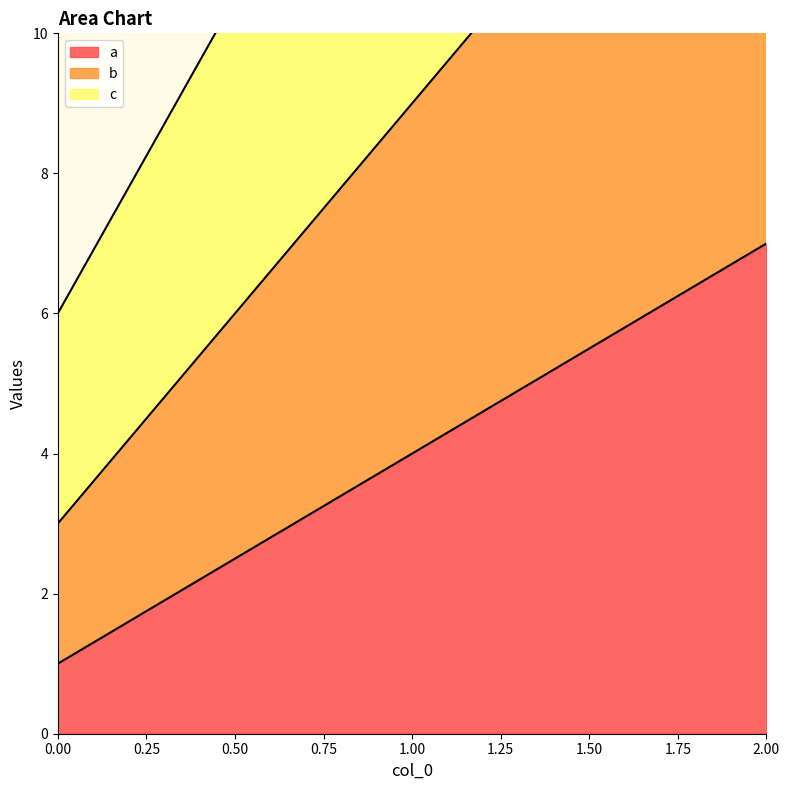

Reading left to right, list all the values displayed in this chart.

a: 1	4	7
b: 3	9	15
c: 6	15	24